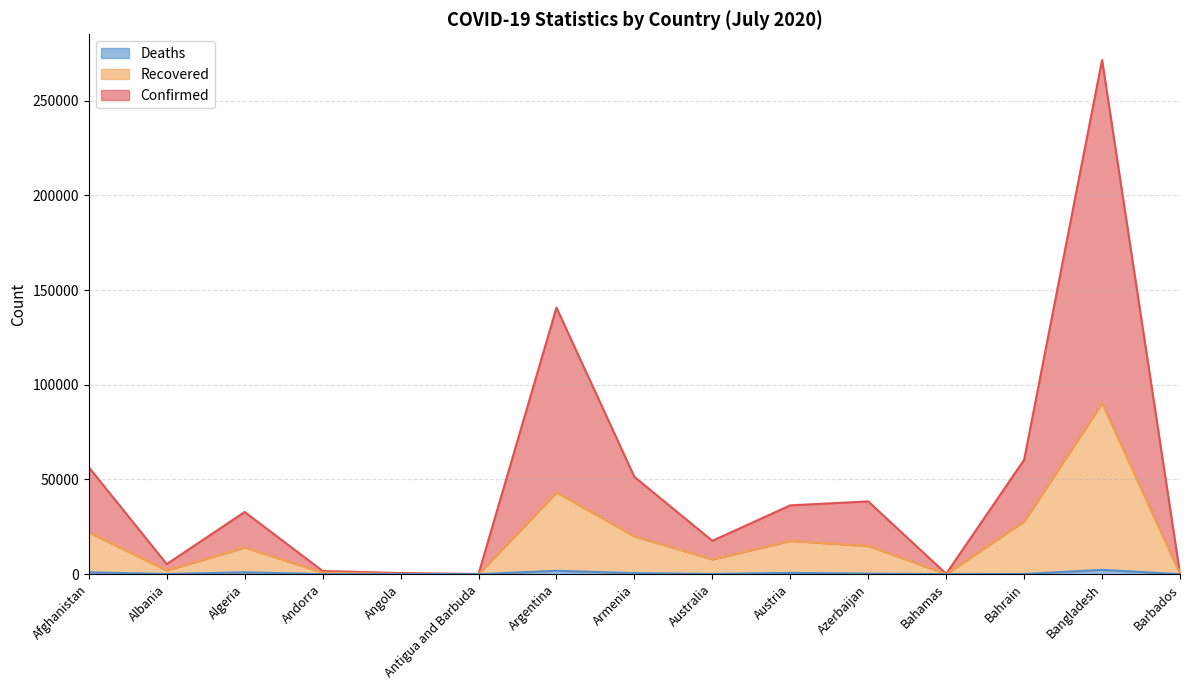

What is the label of the 11th point from the right?

Angola